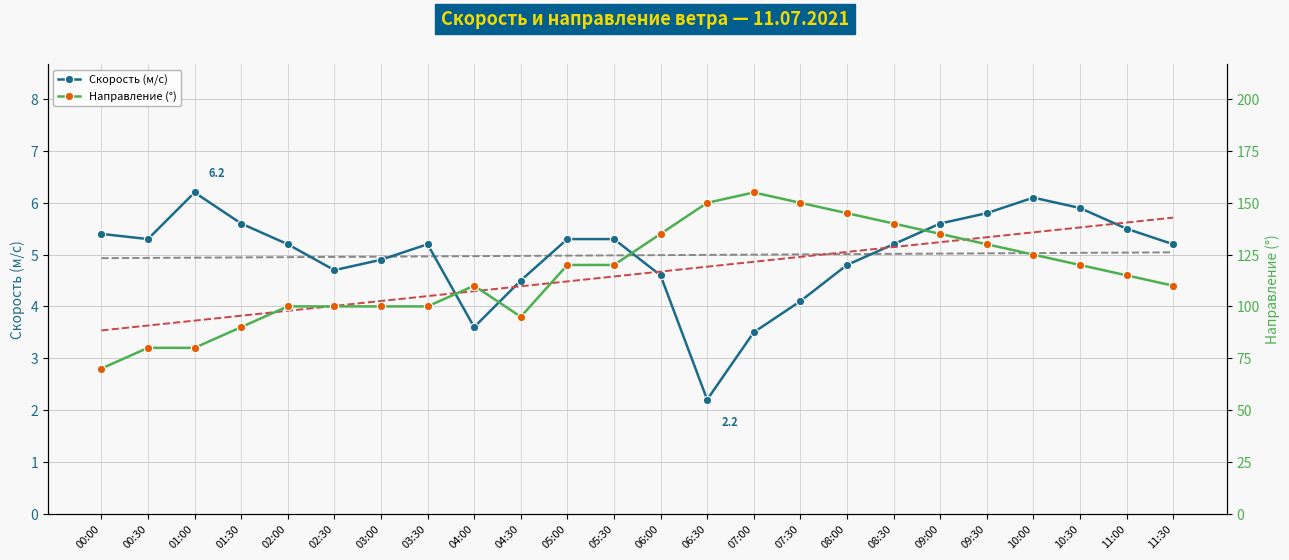

What is the label of the 24th point from the left?

11:30